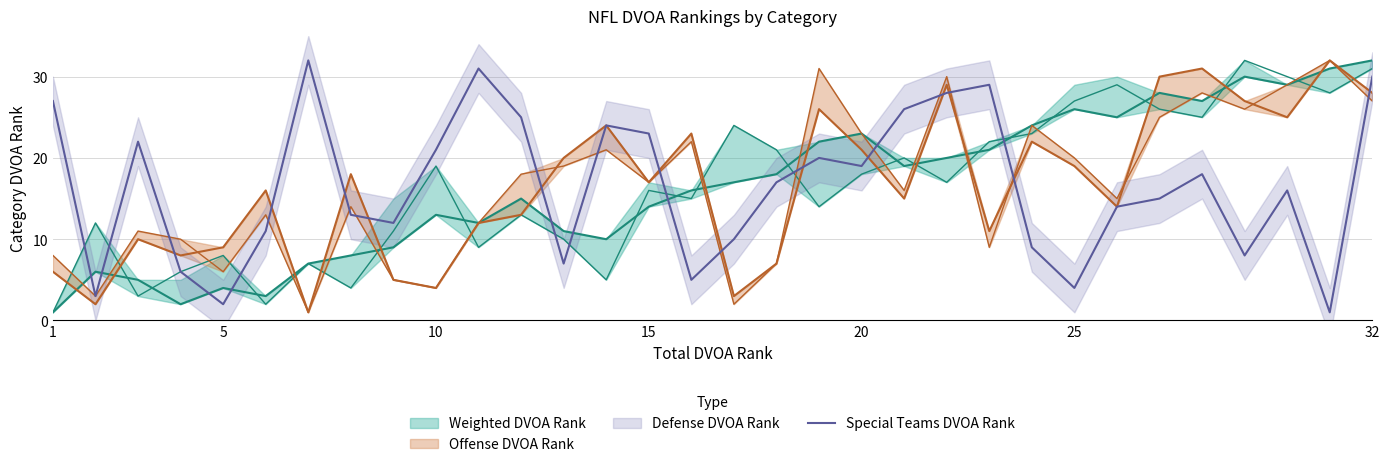

The value of Special Teams DVOA Rank at 5 is 2. True or false?

True